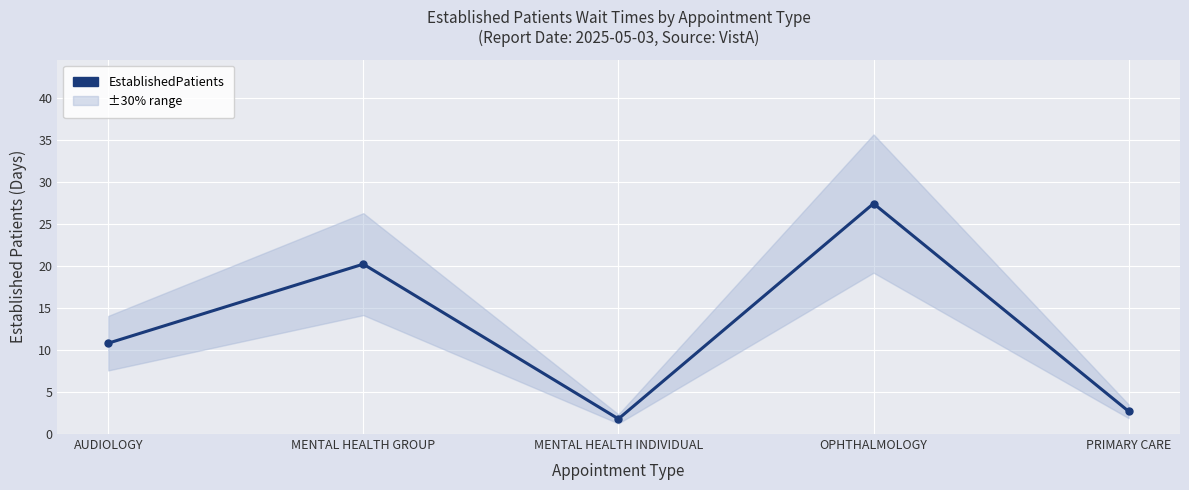

At which label is the value closest to 14?

AUDIOLOGY